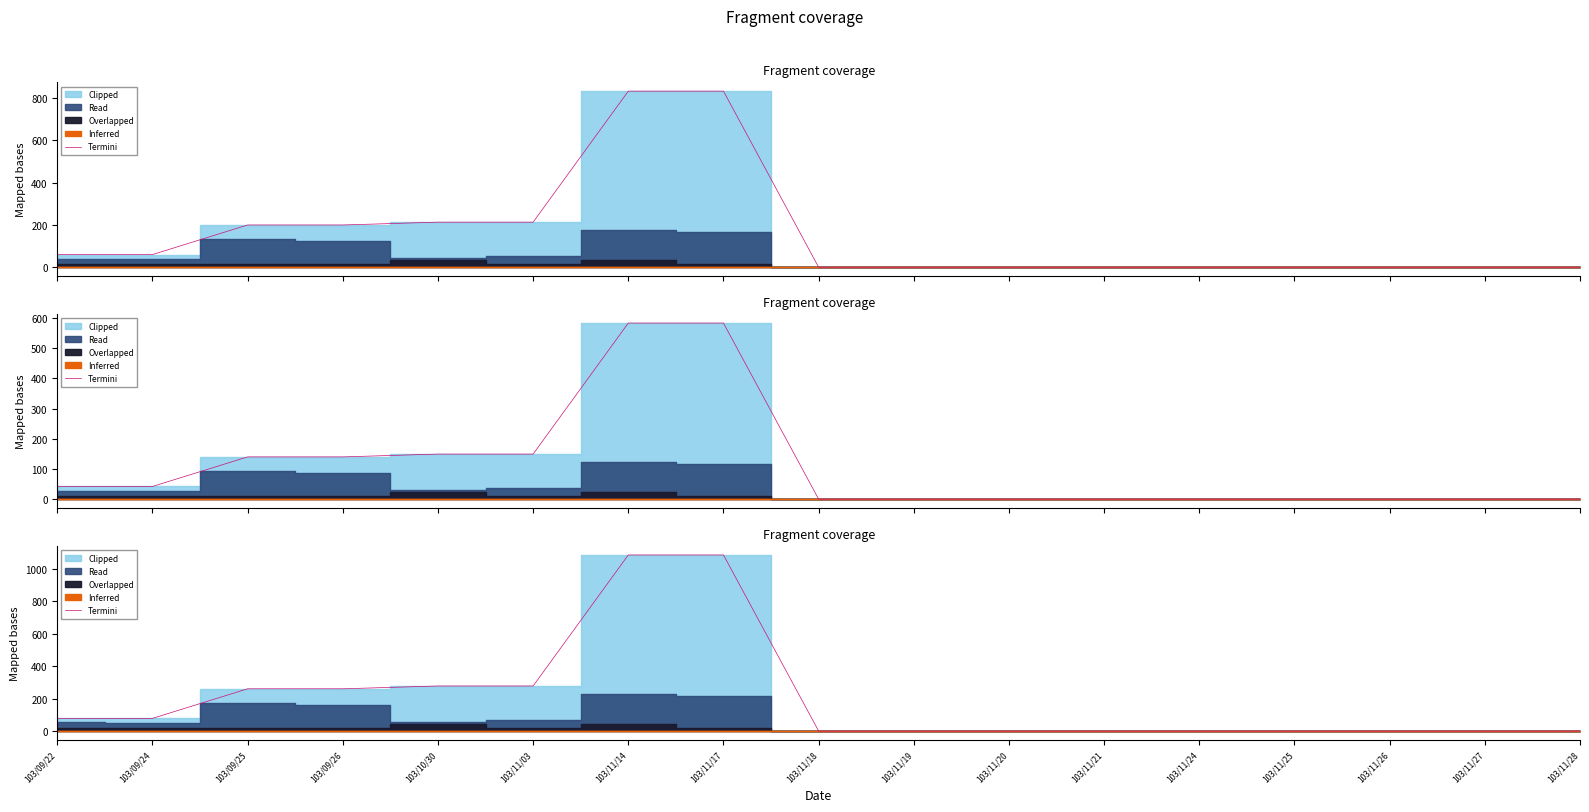

List the labels in order of value, largest first.

103/11/14, 103/11/17, 103/10/30, 103/11/03, 103/09/25, 103/09/26, 103/09/22, 103/09/24, 103/11/18, 103/11/19, 103/11/20, 103/11/21, 103/11/24, 103/11/25, 103/11/26, 103/11/27, 103/11/28